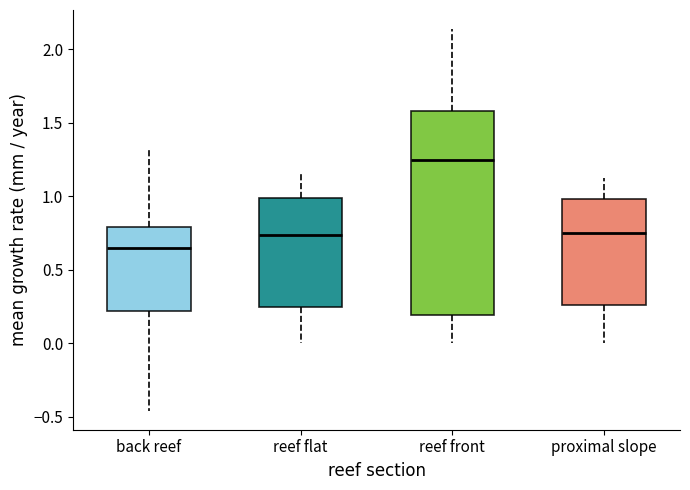

Which box's median line is the lowest?

back reef